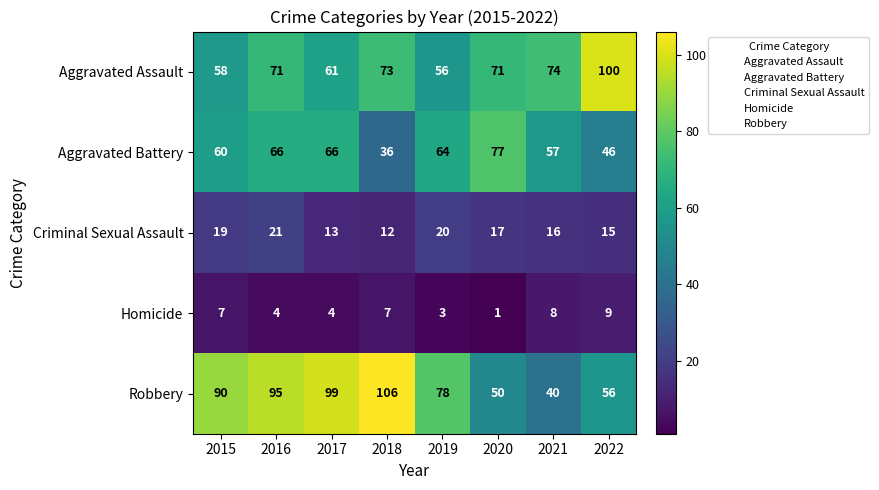

Read the Criminal Sexual Assault value at 2015.

19